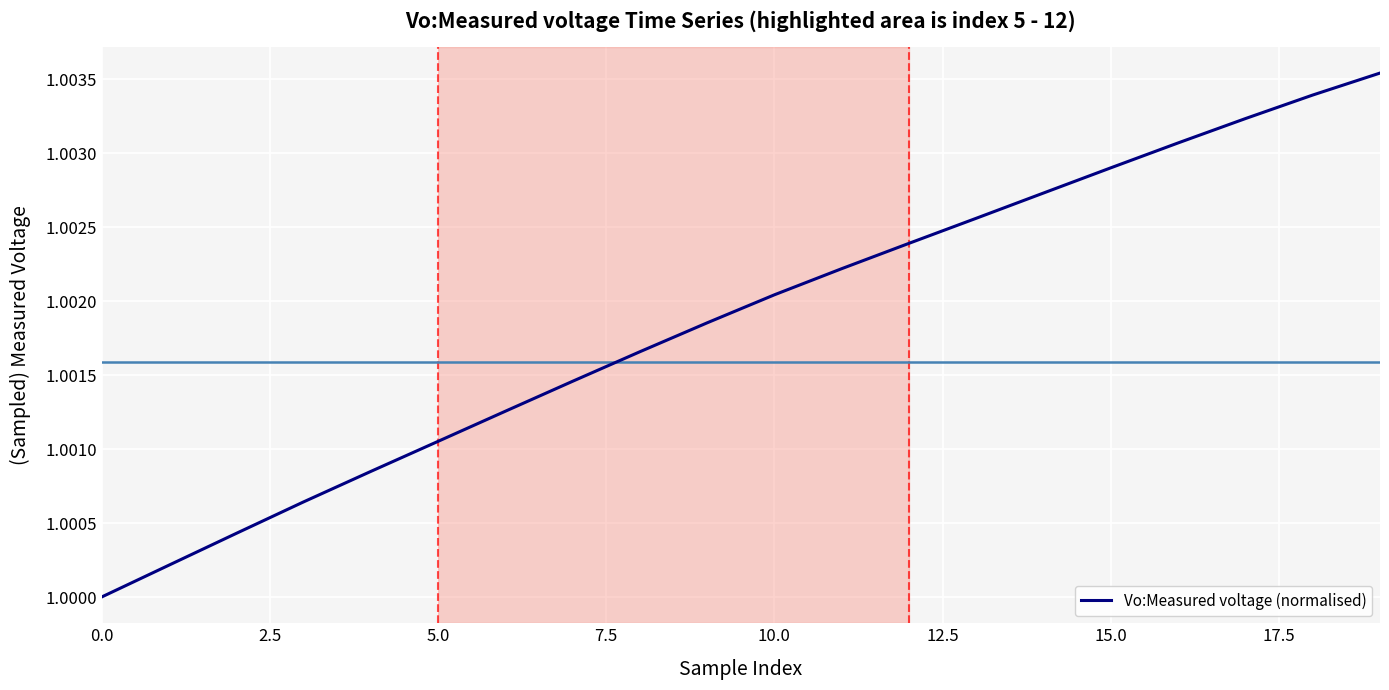

How many lines are shown in the chart?

1